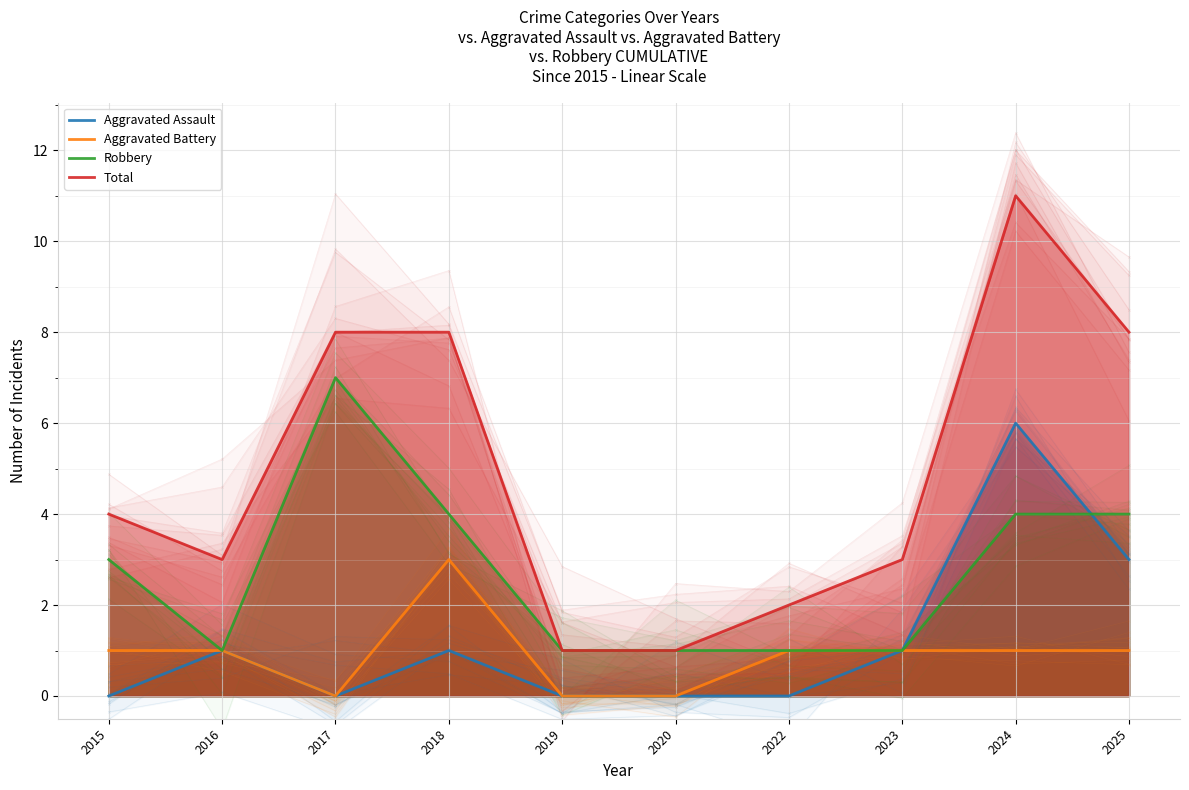

What is the sum of all Robbery values?

27